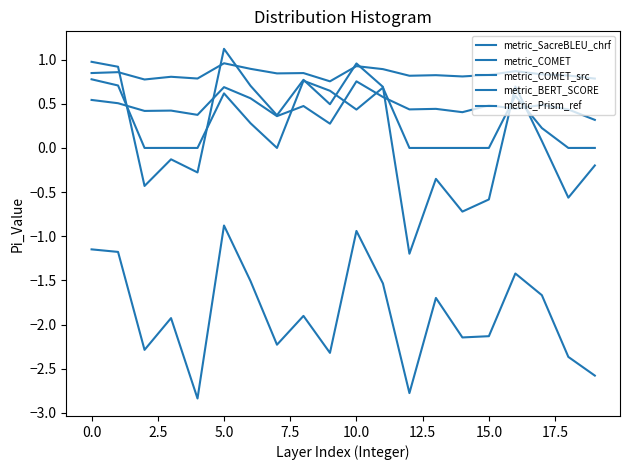

True or false: metric_BERT_SCORE and metric_Prism_ref cross at least once.

False